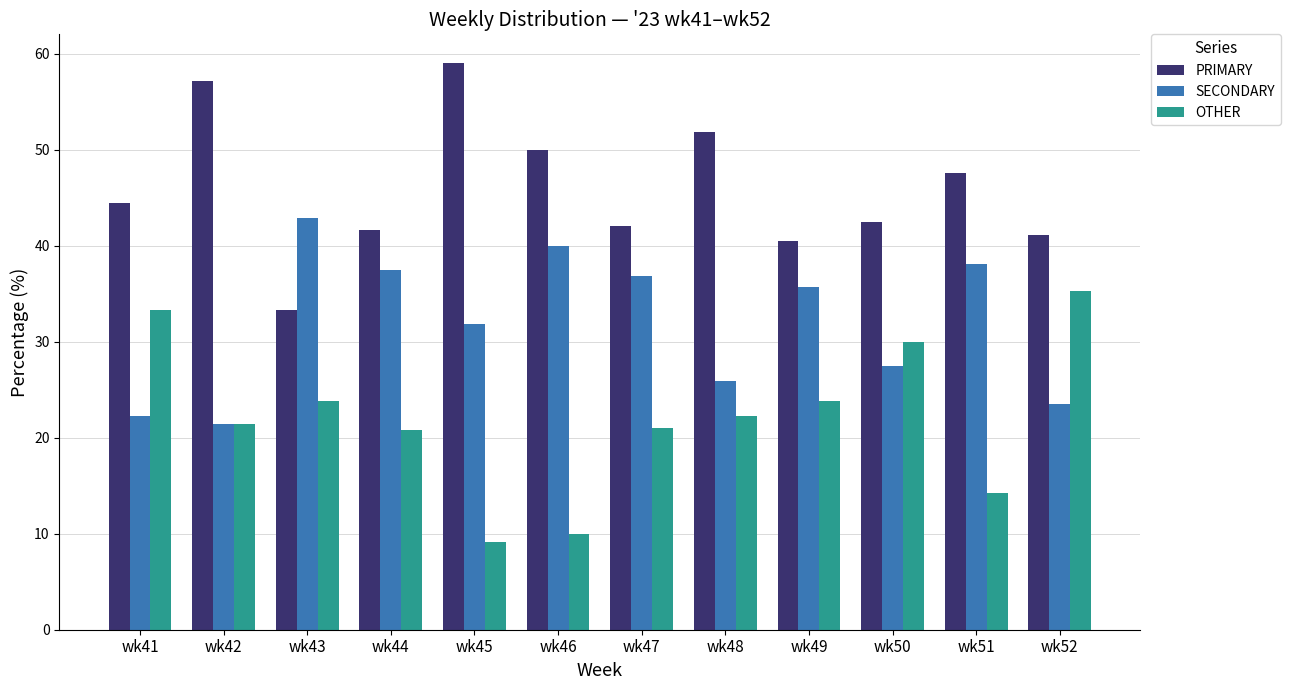

What is the difference between the highest and lowest values at wk49?

16.7